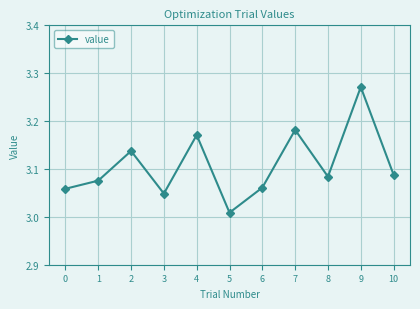

Which category has the lowest value across all series?

5